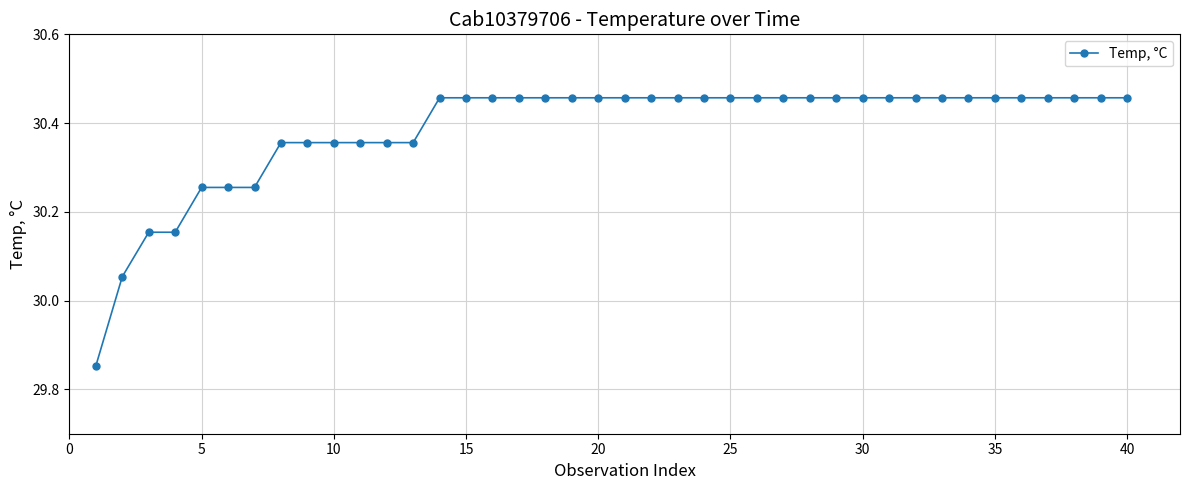

What is the difference between the second highest and second lowest values?

0.4